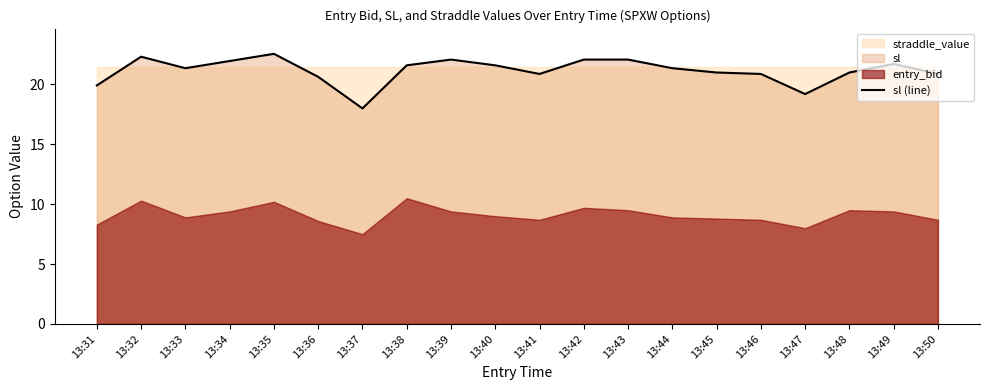

Read the value at 13:49.

21.7